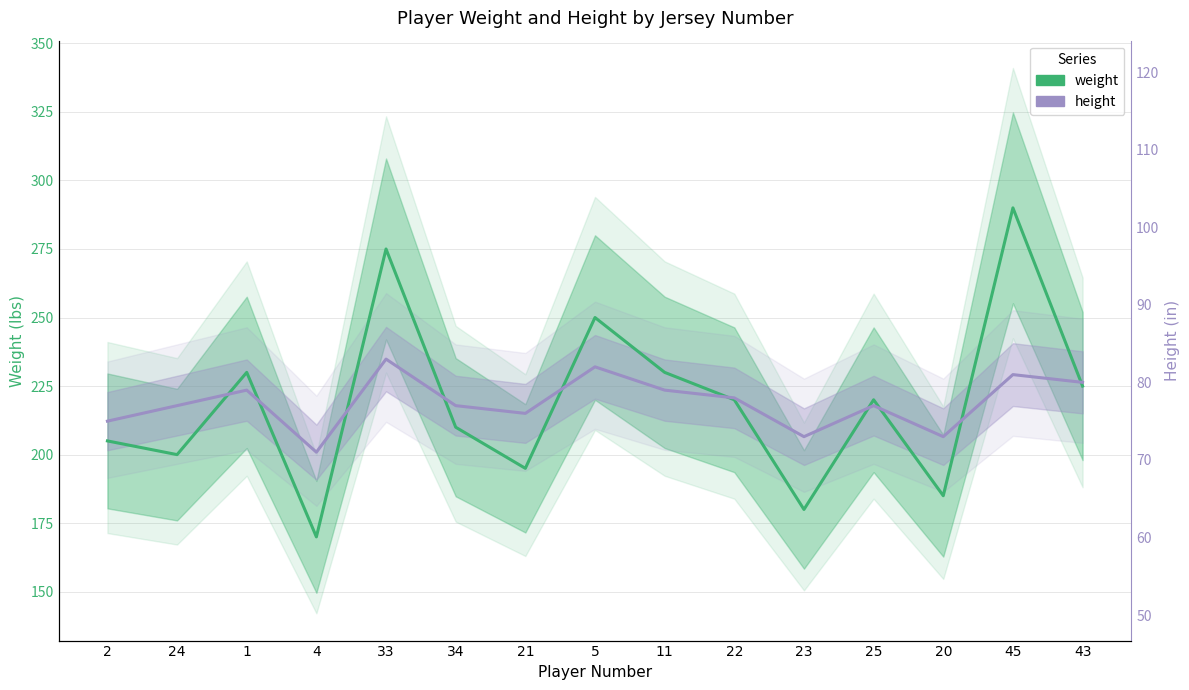

List the series in order of their peak value, lowest first.

height, weight